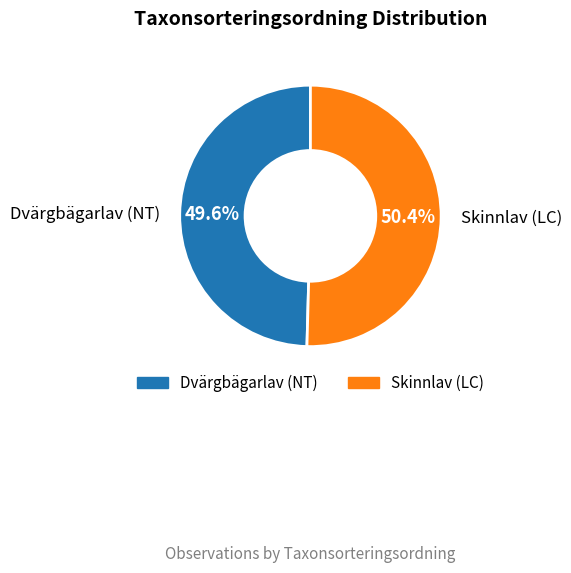

How many slices are in this pie chart?

2